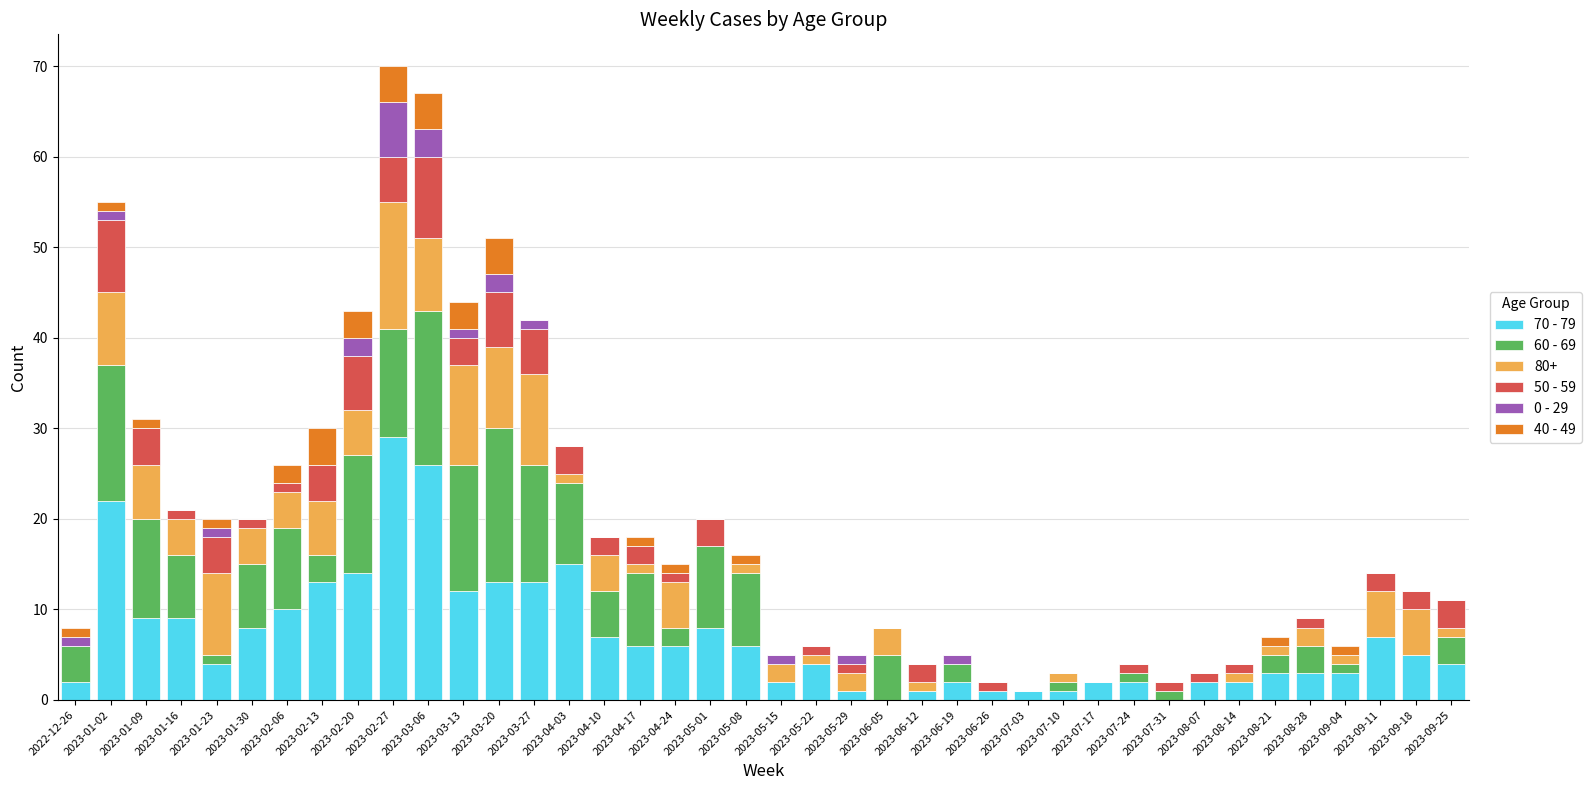

The 70 - 79 series shows 1 at 2023-06-26. True or false?

True